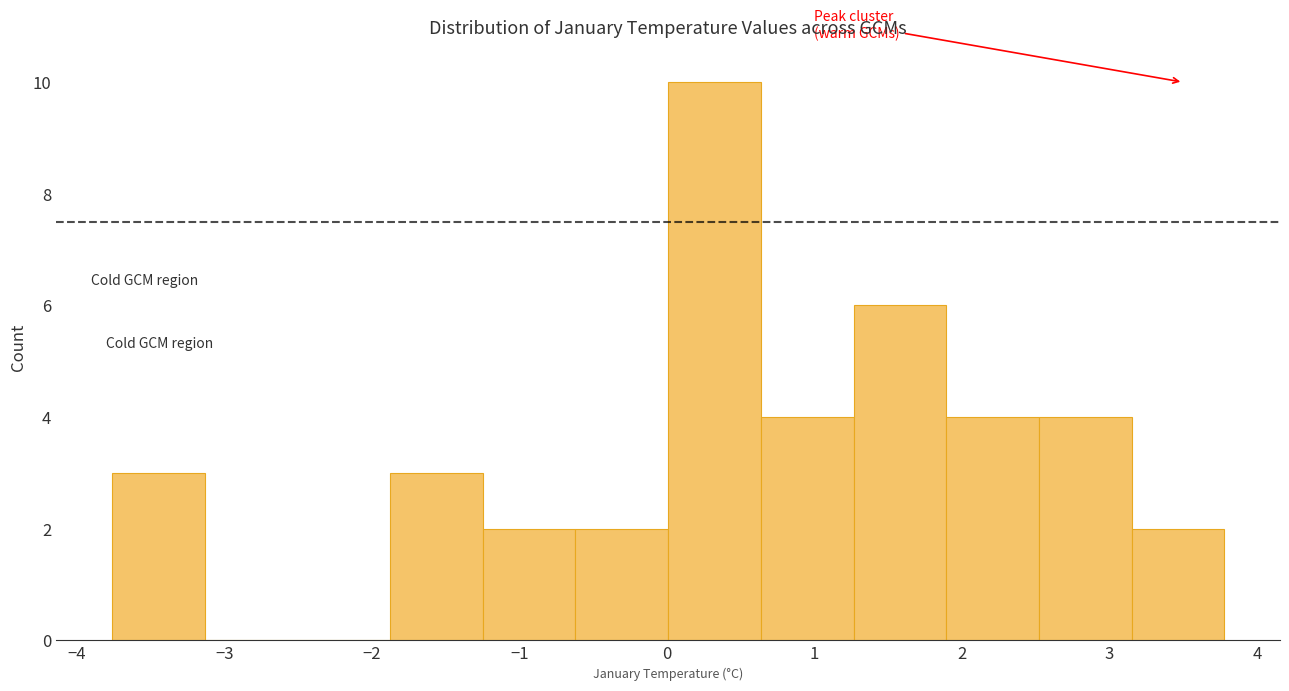

Which range on the x-axis has the tallest bar?

0.0 to 0.6